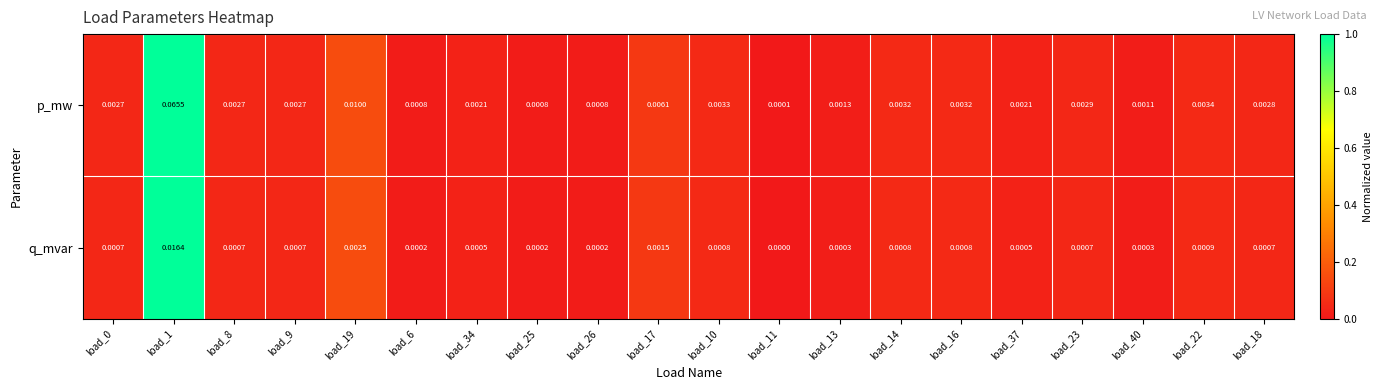

Is the value of q_mvar at load_18 greater than the value of p_mw at load_26?

No